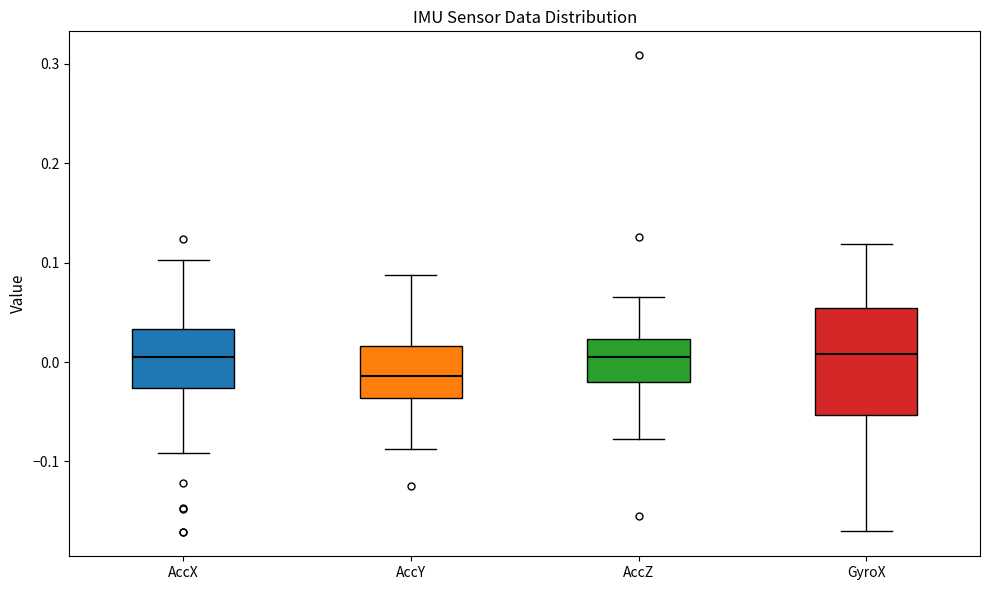

Which box has the lowest median line?

AccY